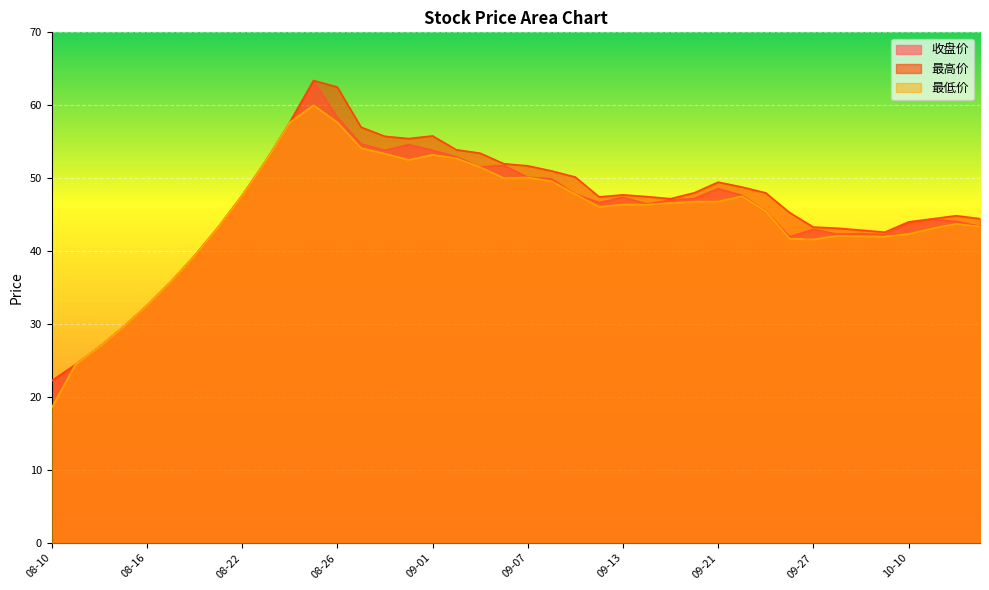

At which label does 最低价 reach its peak?

08-25